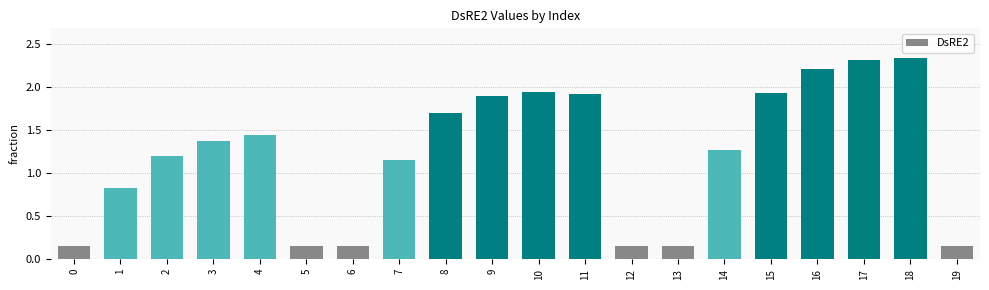

What is the change in value from 2 to 15?

+0.7